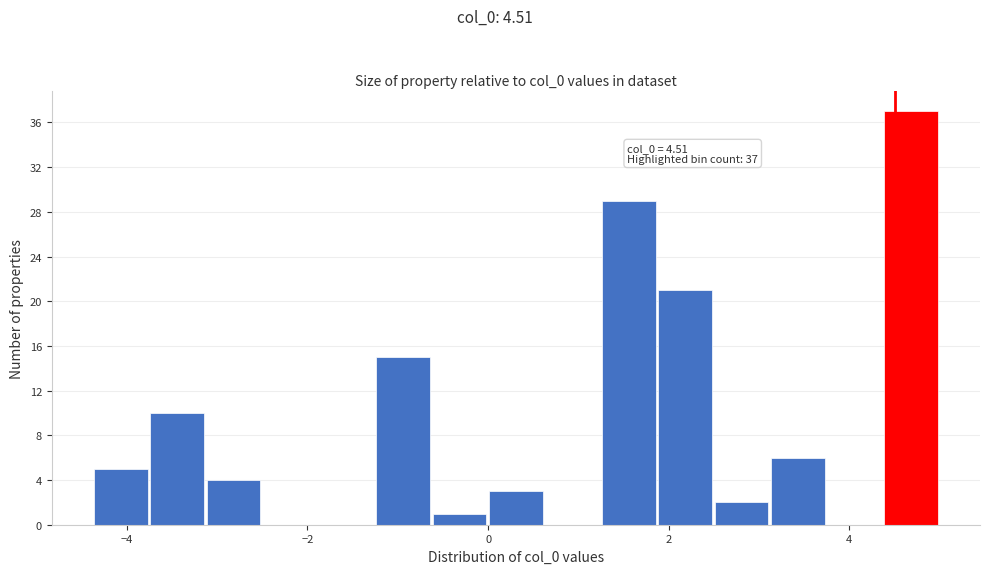

Around what value on the x-axis is the tallest bar? Give the approximate position of its centre, as read against the axis.

4.6